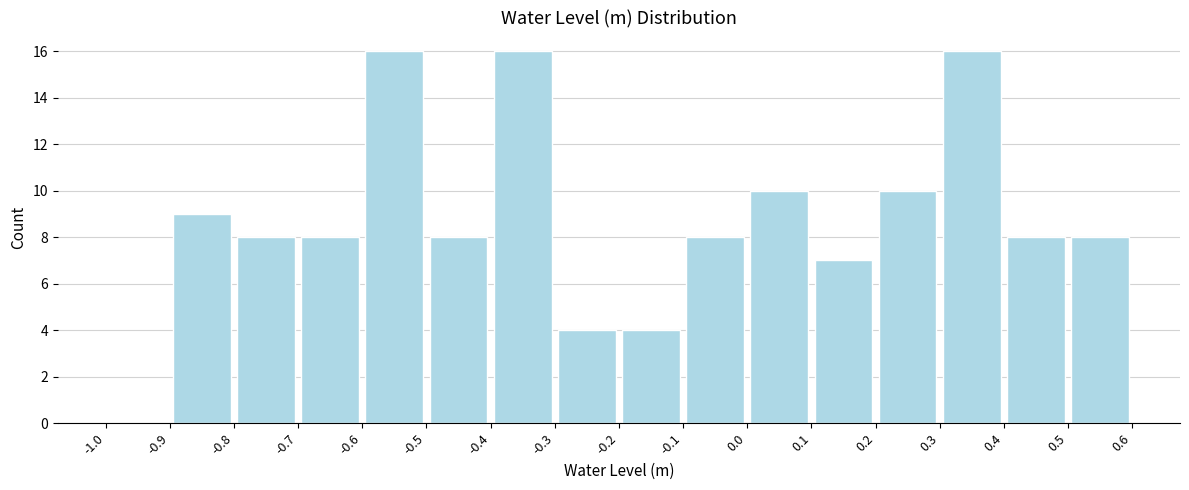

Reading left to right, list every bar in this chart as the range it spans on the x-axis followed by its height. The values are not printed on the chart, so give them approximately, as read against the axis.

-1.0 to -0.9: 0
-0.9 to -0.8: 9
-0.8 to -0.7: 8
-0.7 to -0.6: 8
-0.6 to -0.5: 16
-0.5 to -0.4: 8
-0.4 to -0.3: 16
-0.3 to -0.2: 4
-0.2 to -0.1: 4
-0.1 to 0.0: 8
0.0 to 0.1: 10
0.1 to 0.2: 7
0.2 to 0.3: 10
0.3 to 0.4: 16
0.4 to 0.5: 8
0.5 to 0.6: 8